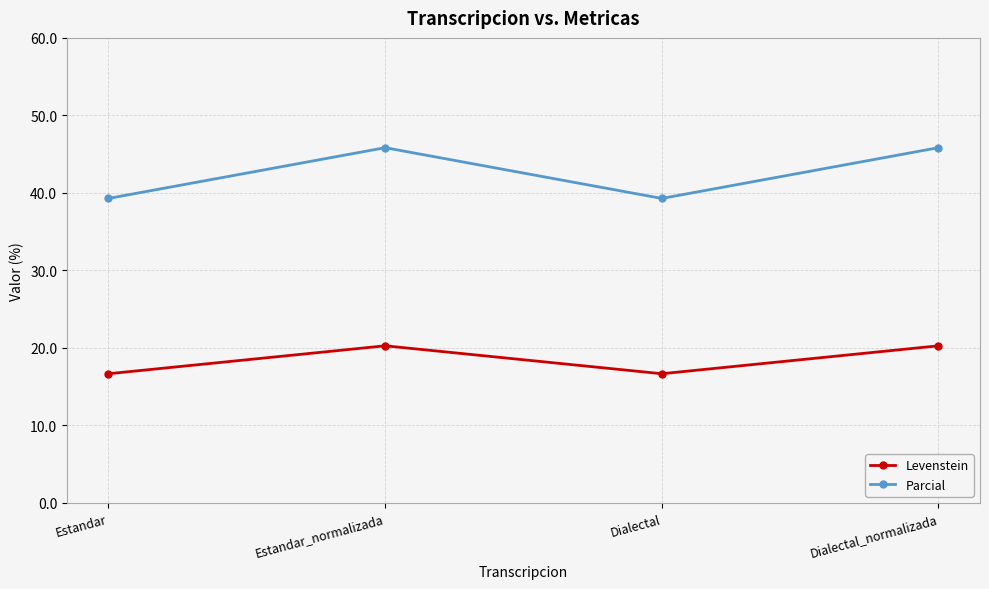

In Levenstein, how many points are lower than both neighbors (excluding endpoints)?

1